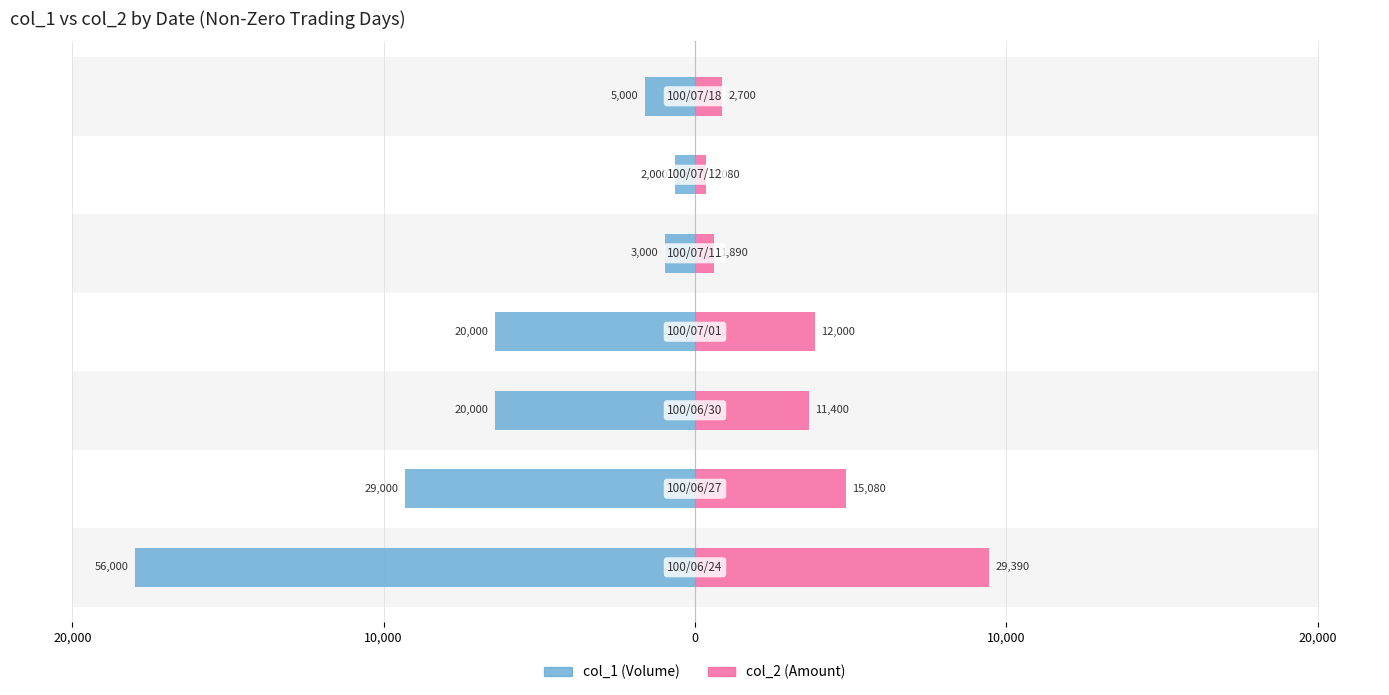

Which series has the largest total across all categories?

col_1